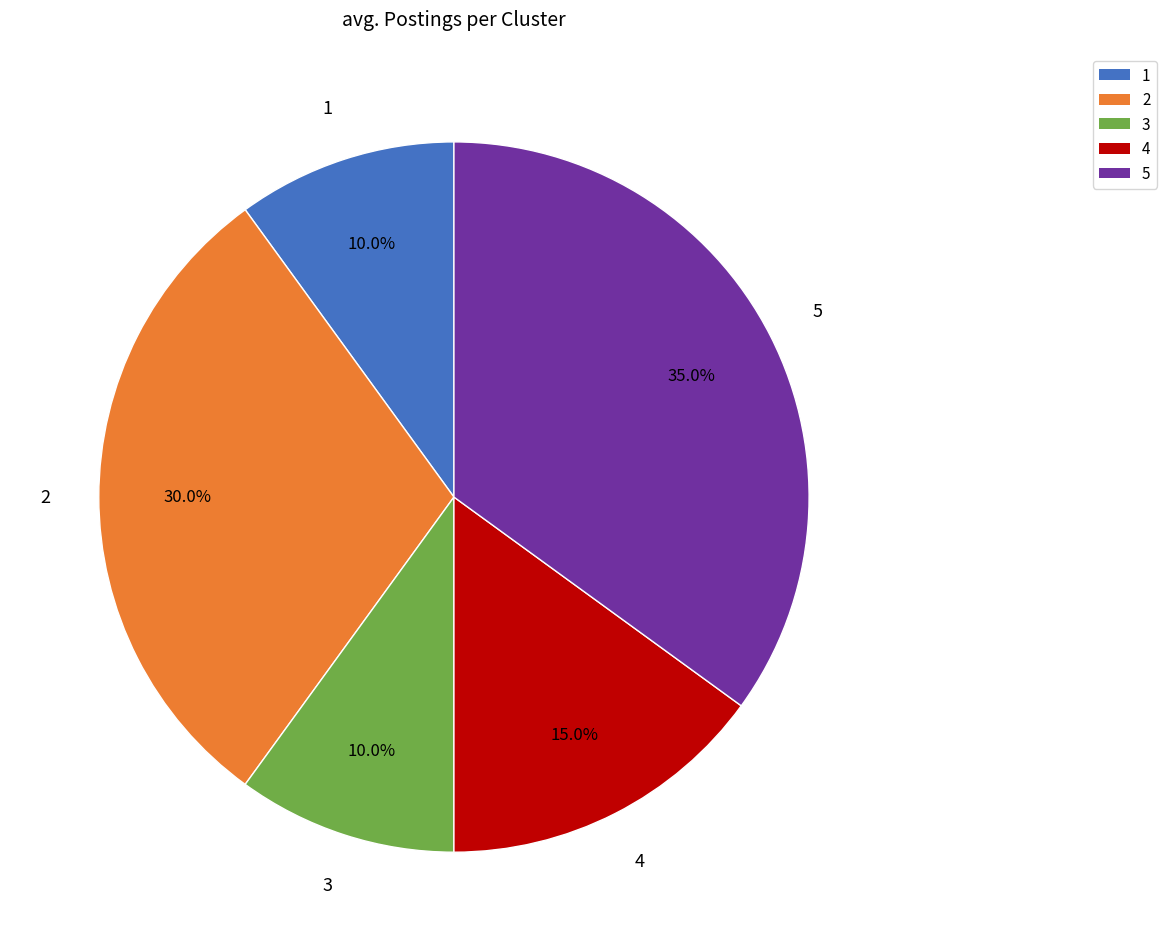

Is there a majority slice in this chart?

No